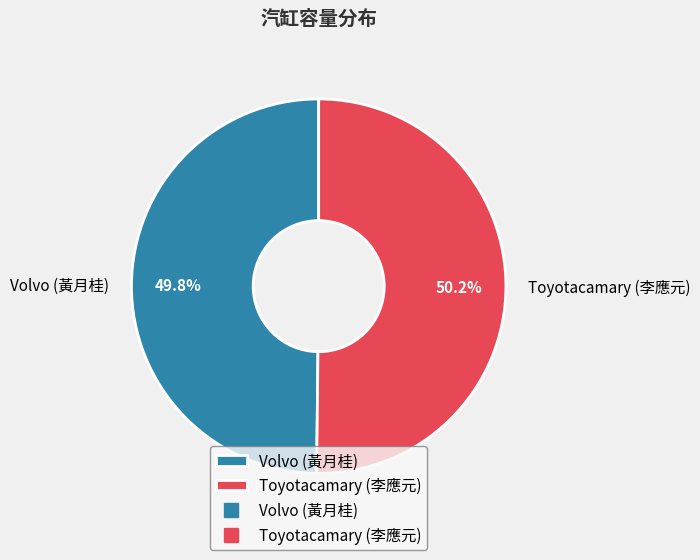

What is the total percentage of Toyotacamary (李應元) and Volvo (黃月桂)?

100.0%